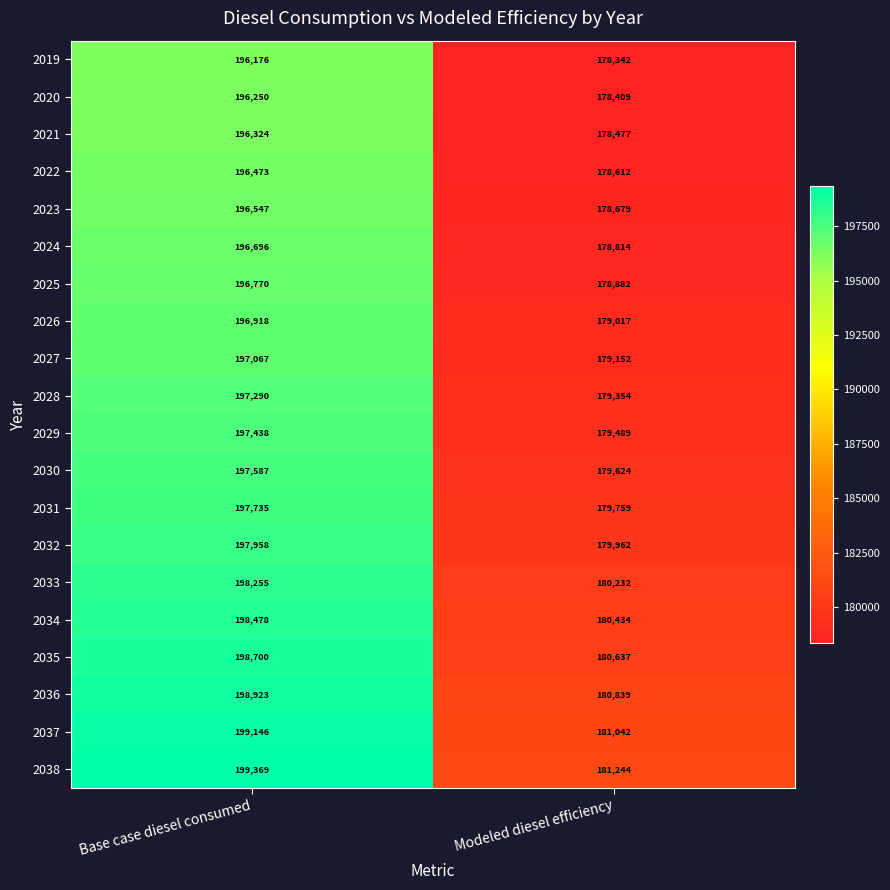

What is the smallest value displayed?

178342